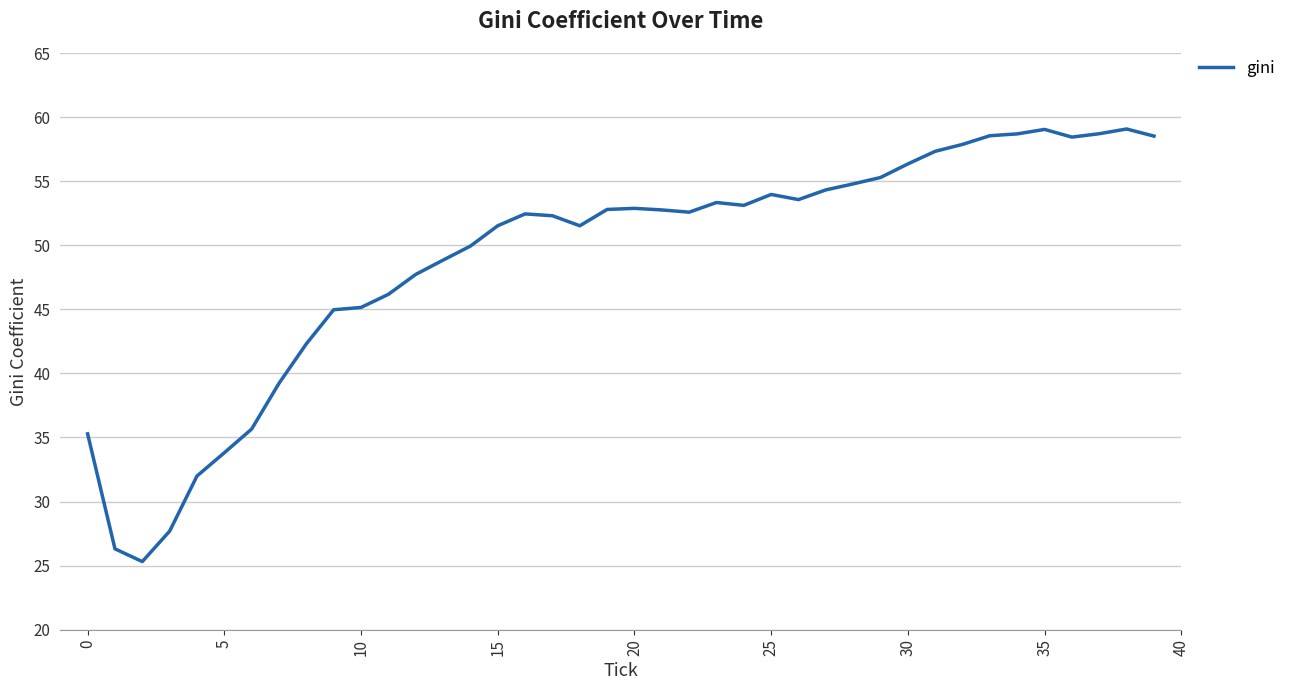

What is the difference between the maximum and minimum values?

33.8